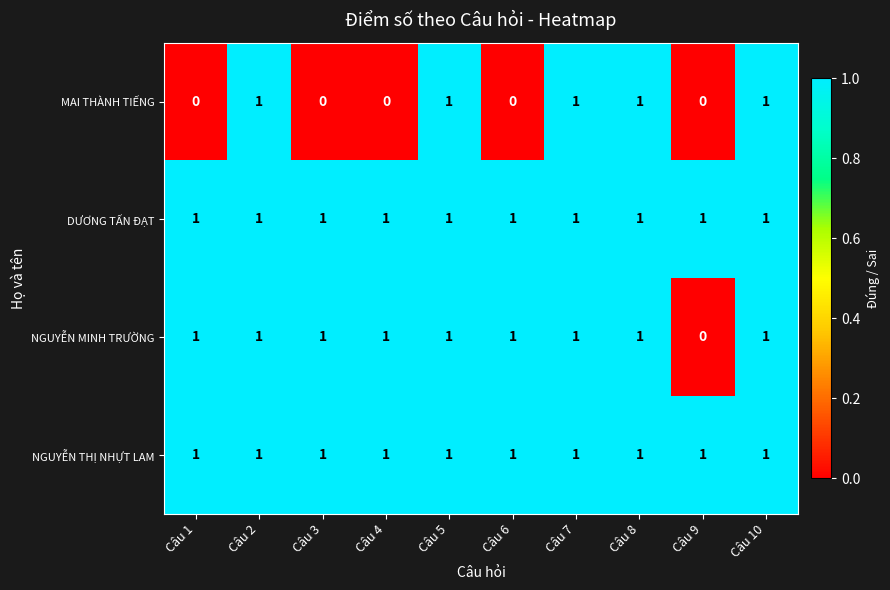

What is the sum of all DƯƠNG TẤN ĐẠT values?

10